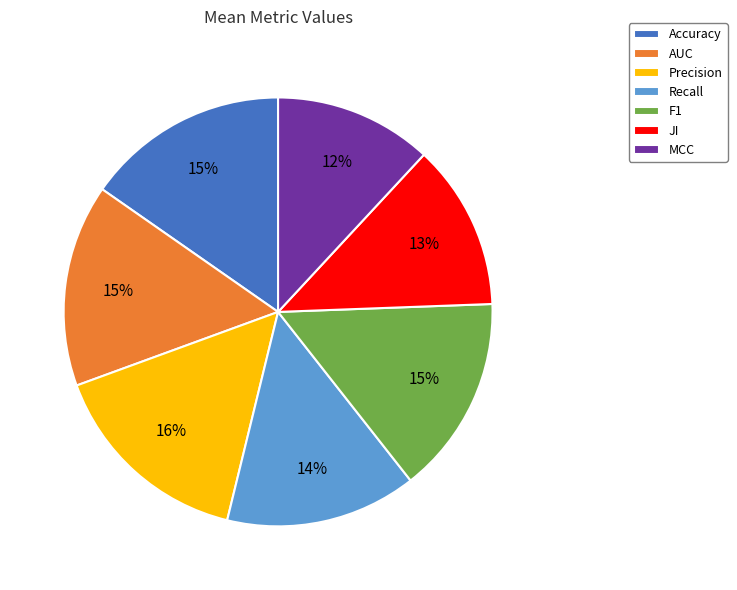

To the nearest percent, what is the difference between the largest and smallest slice percentages?

4%